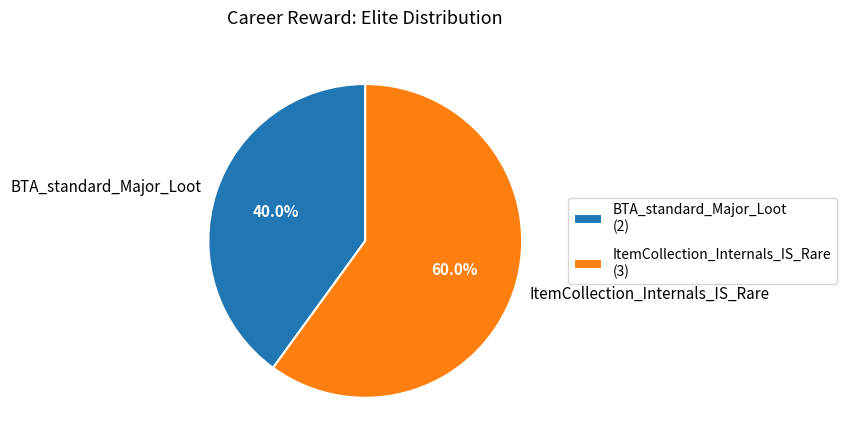

To the nearest percent, what is the combined percentage of ItemCollection_Internals_IS_Rare and BTA_standard_Major_Loot?

100%